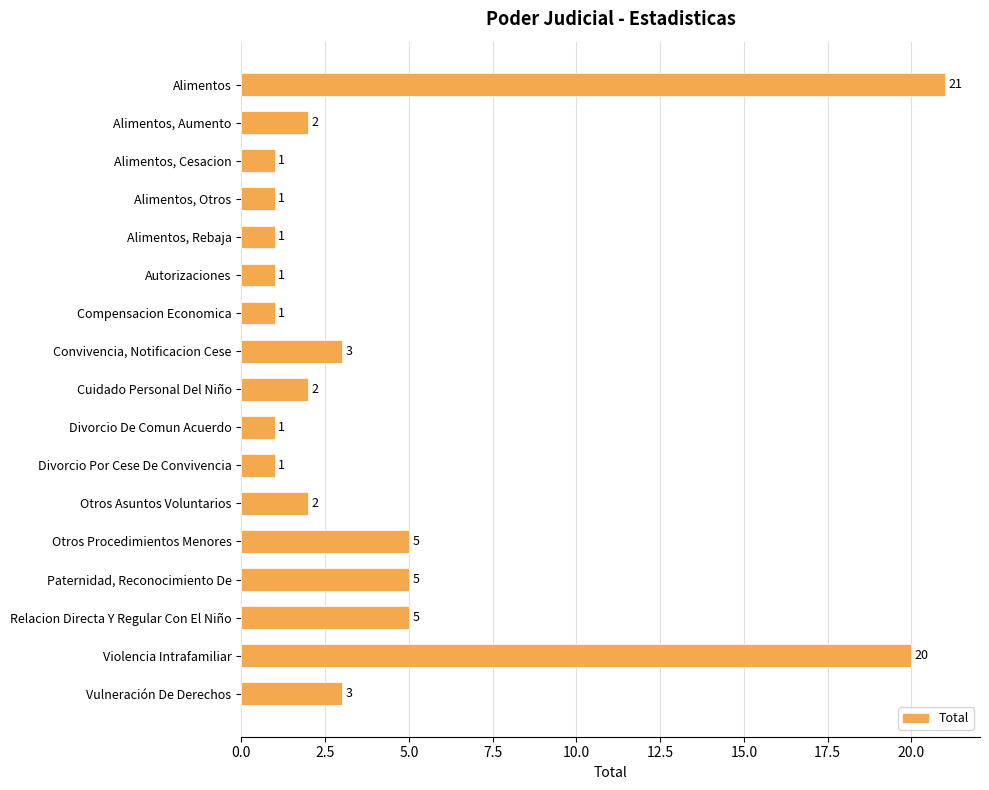

What is the label of the 12th bar from the bottom?

Autorizaciones